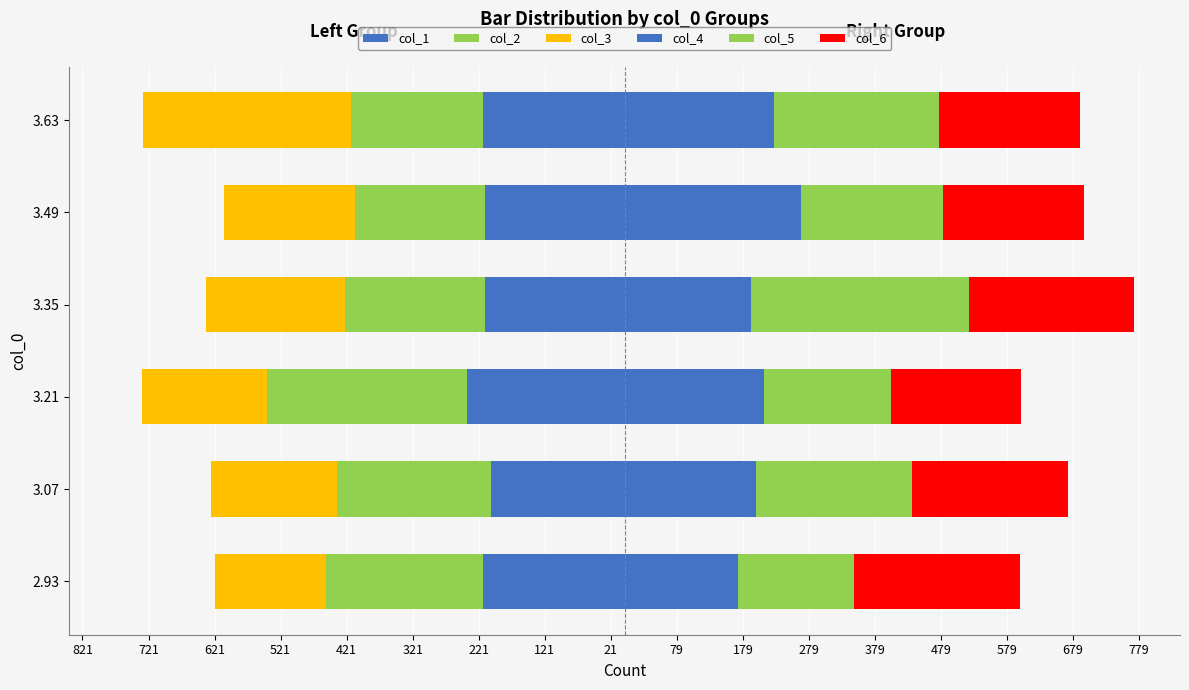

True or false: col_1 has a value of -400 at 3.21.

False